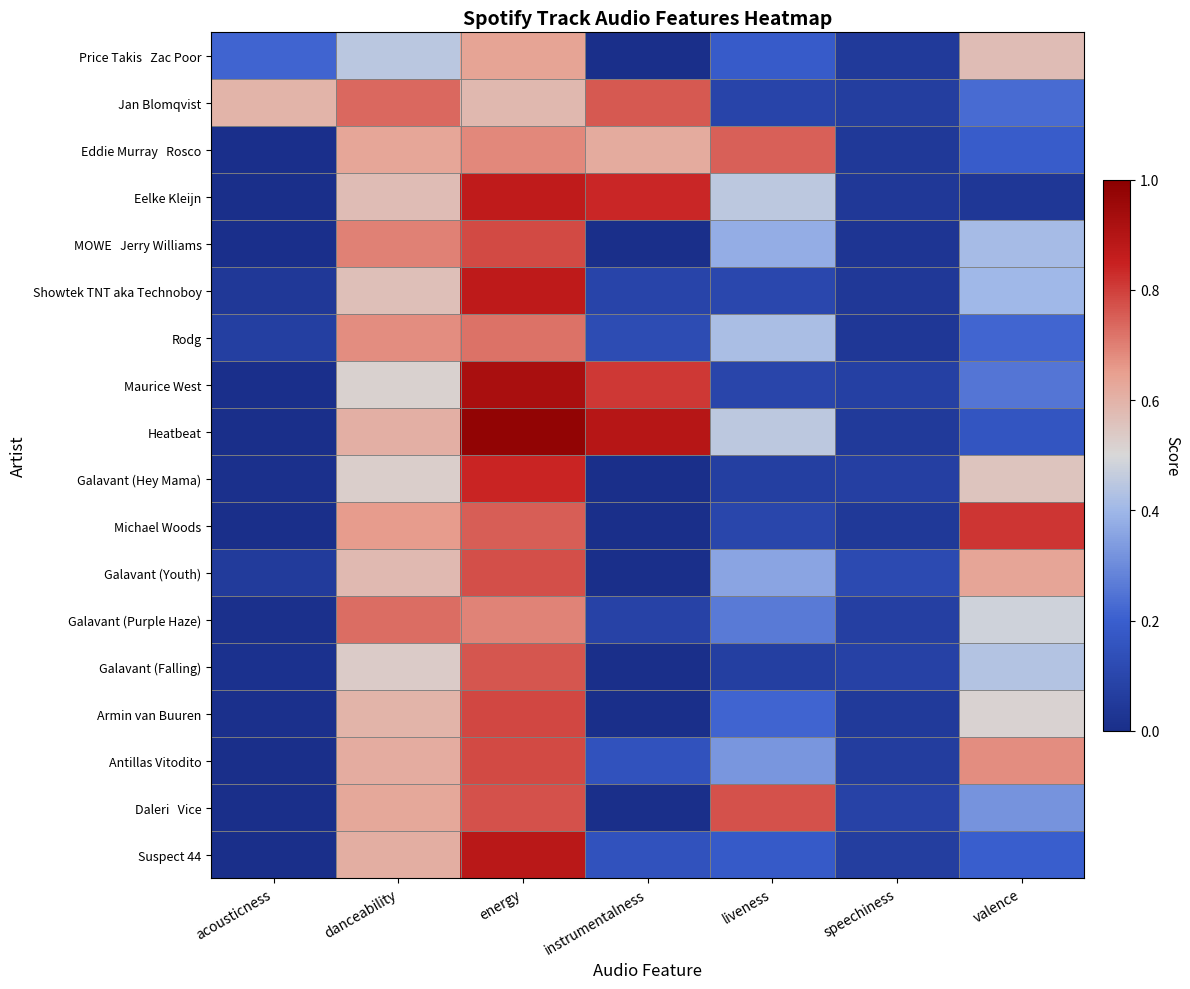

At how many categories does at least one series exceed 0?

7